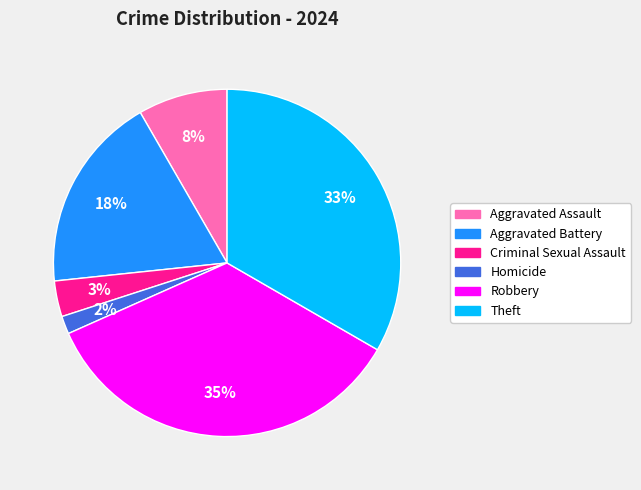

Combined, do Criminal Sexual Assault and Aggravated Battery account for over 50%?

No